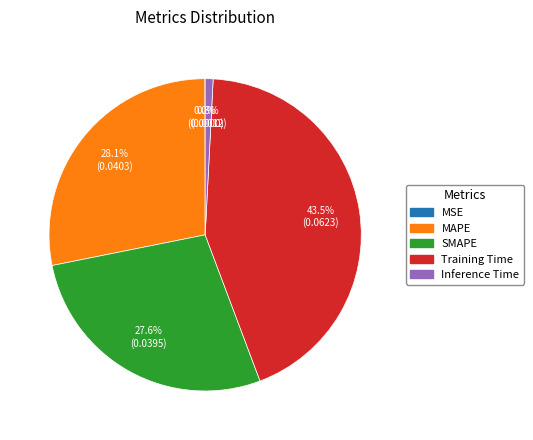

To the nearest percent, what portion does MAPE represent?

28%